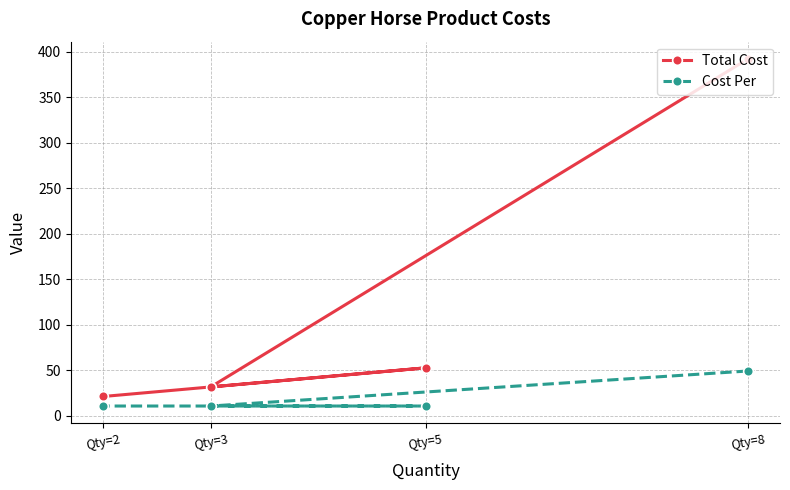

True or false: Total Cost and Cost Per cross at least once.

False